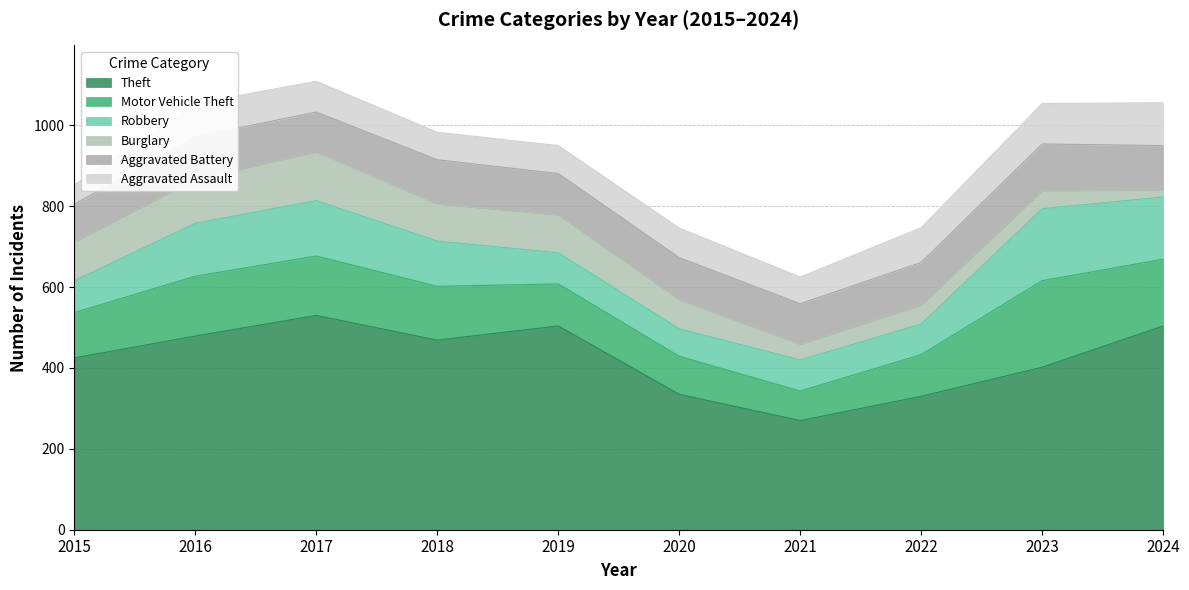

What is the maximum value shown in the chart?

530